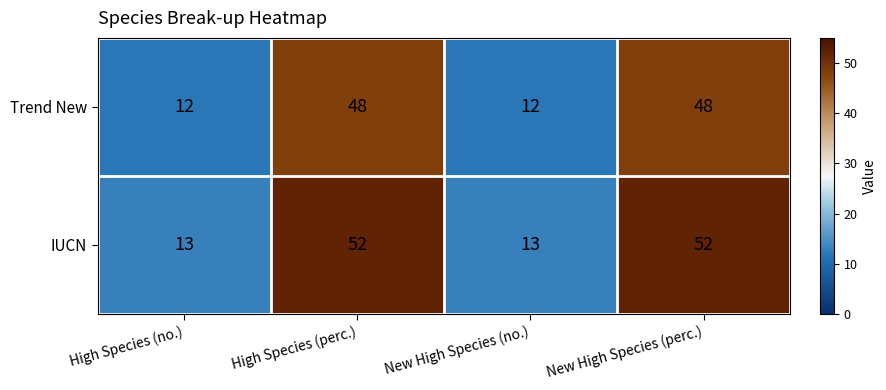

Between High Species (perc.) and New High Species (no.), which series saw the biggest shift?

IUCN